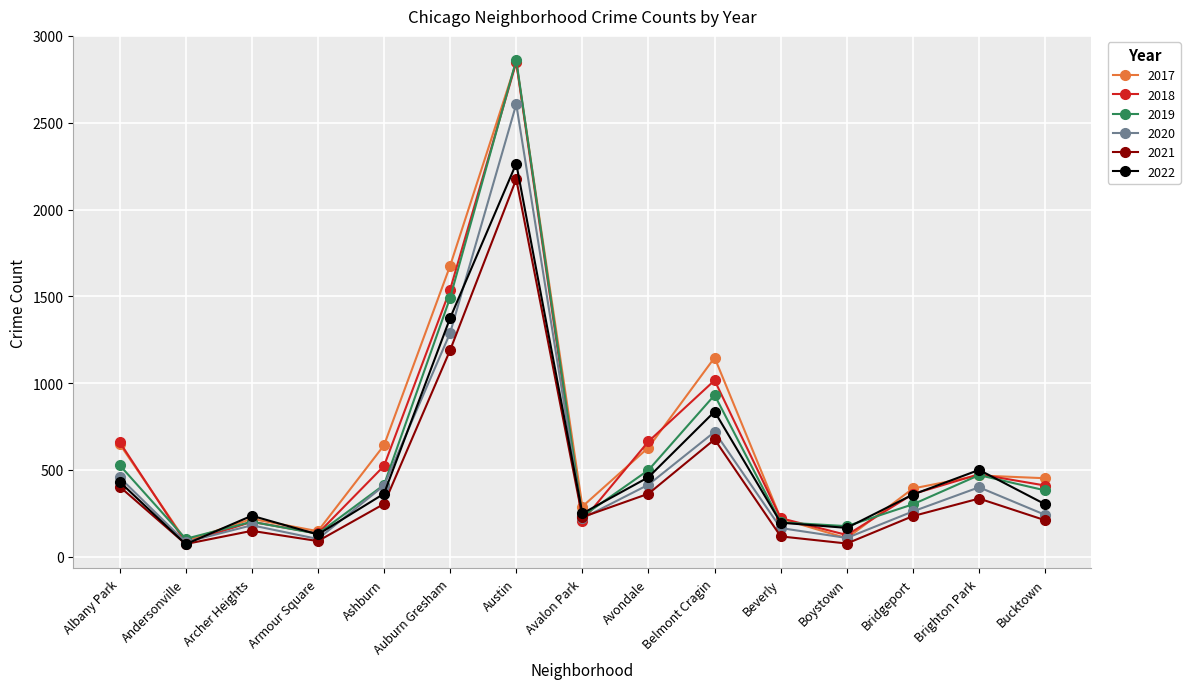

Is it true that 2017 equals 220 at Beverly?

True